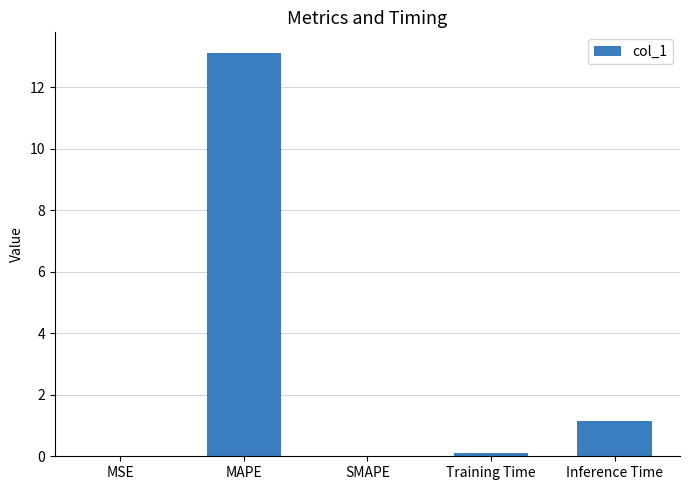

What is the sum of all values?

14.4